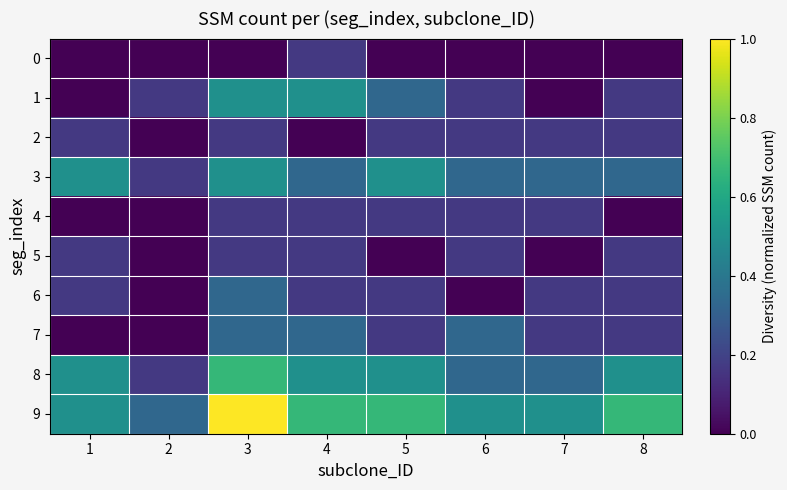

Which category has the lowest value across all series?

1